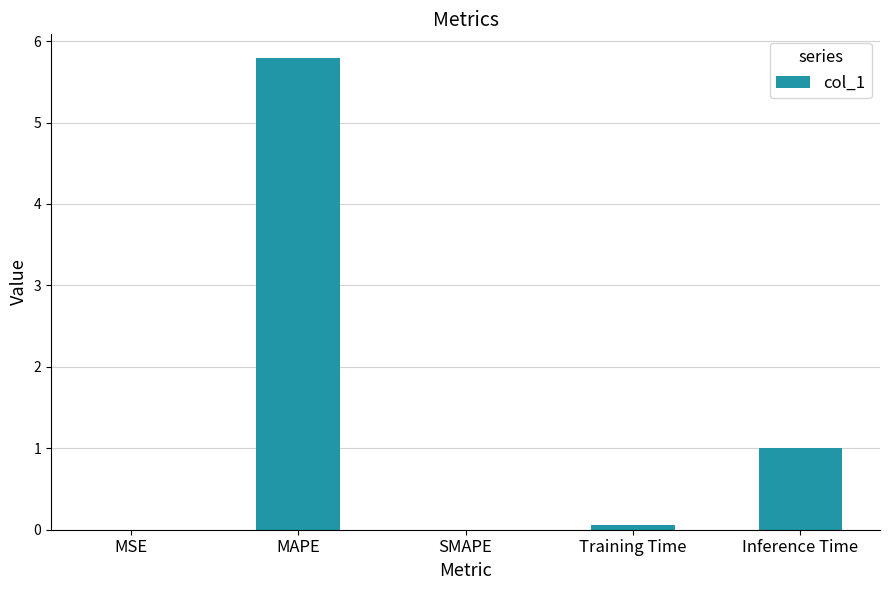

What is the change in value from MAPE to Inference Time?

-4.8